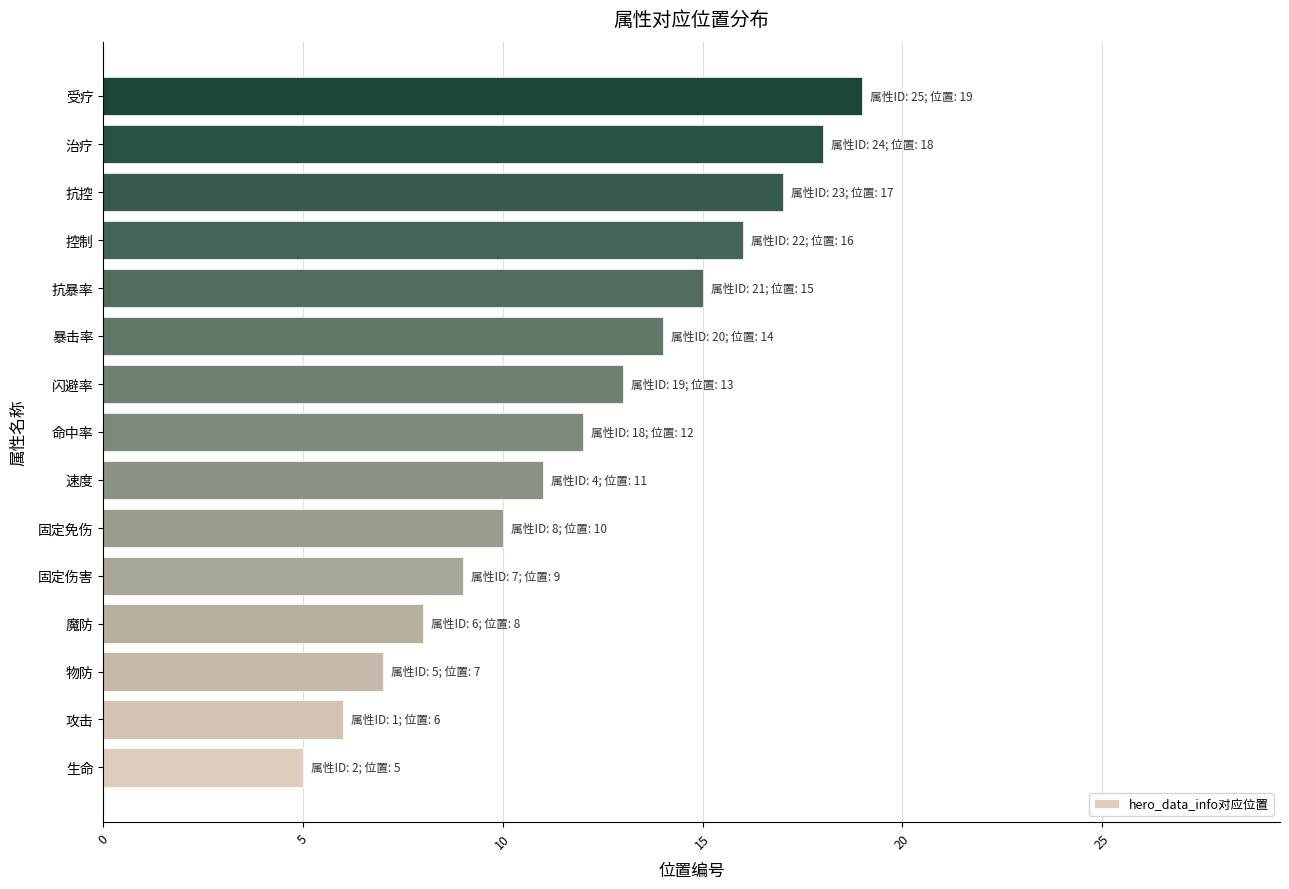

What is the change in value from 暴击率 to 抗控?

+3